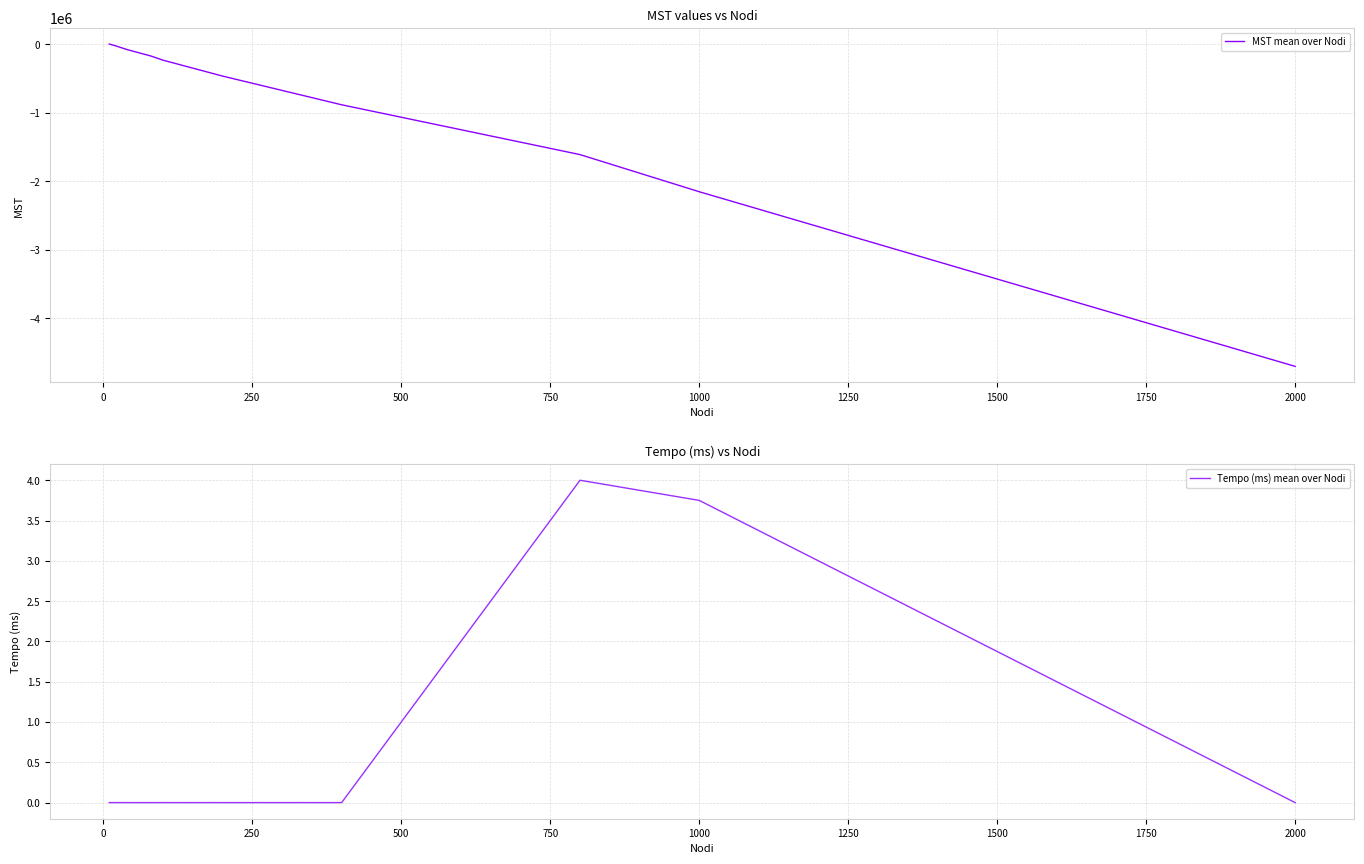

Between 250 and 1250, which is larger?

250